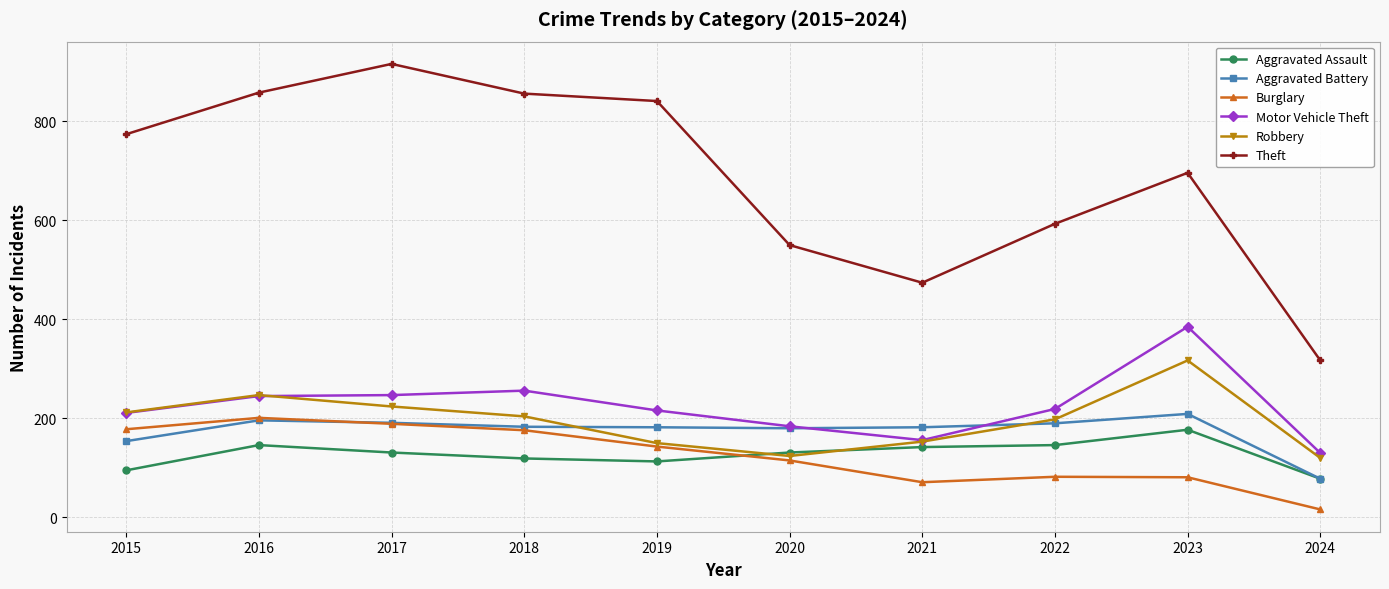

What is the difference between the maximum and minimum values in the Burglary series?

185